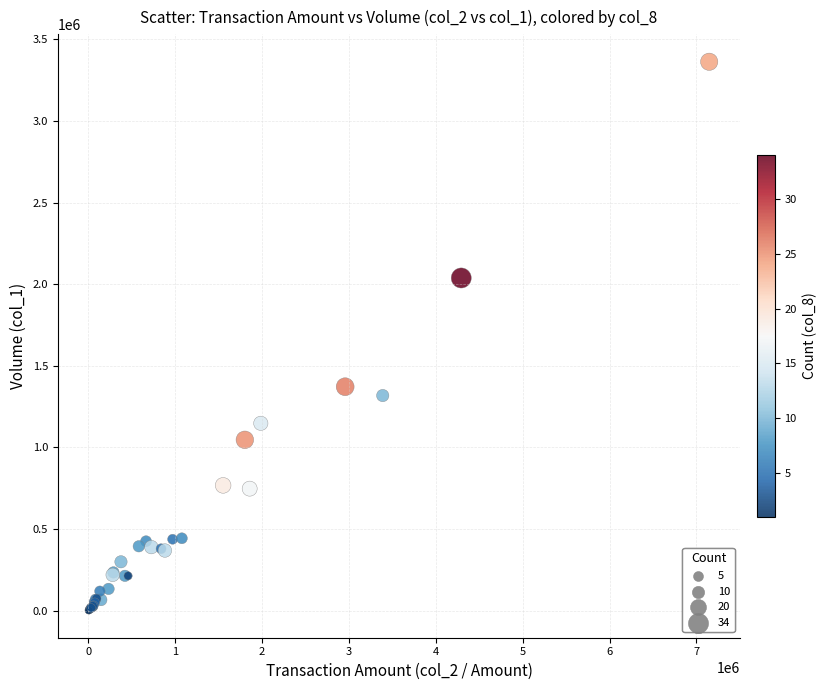

What Y value in the scatter plot is closest to 1682500?

1372000